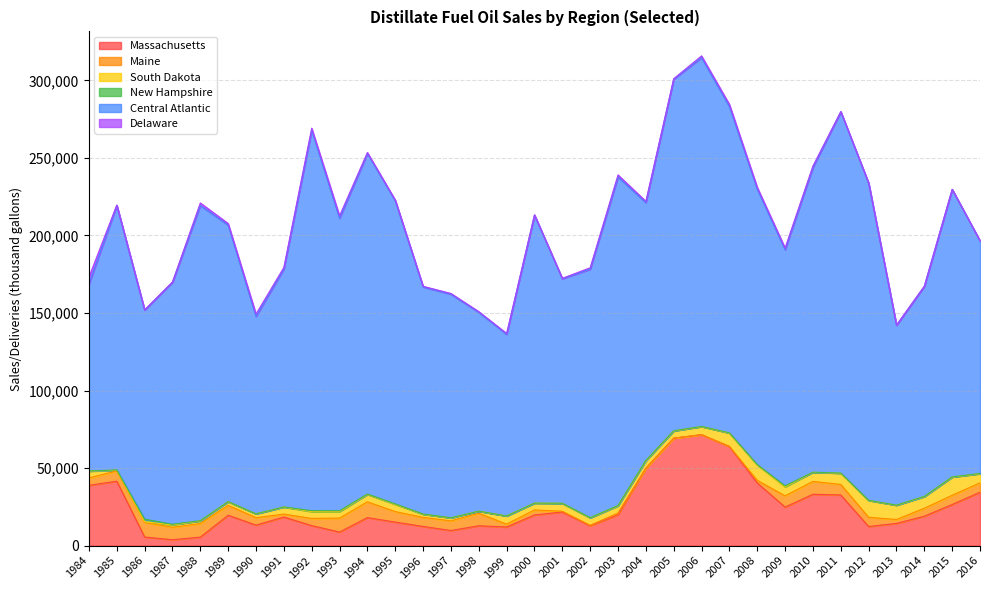

What is the difference between the second highest and second lowest values in the Massachusetts series?

63779